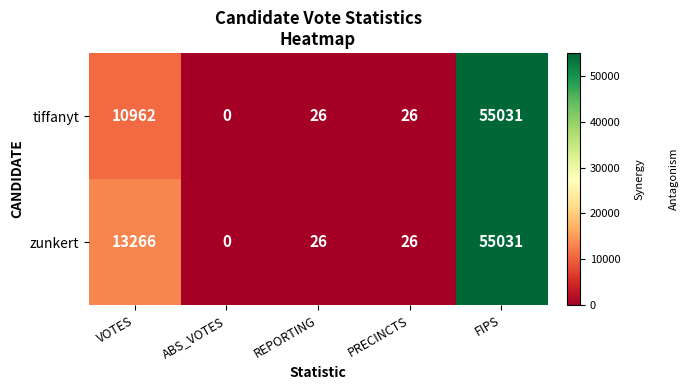

At which category does the chart reach its peak across all series?

FIPS